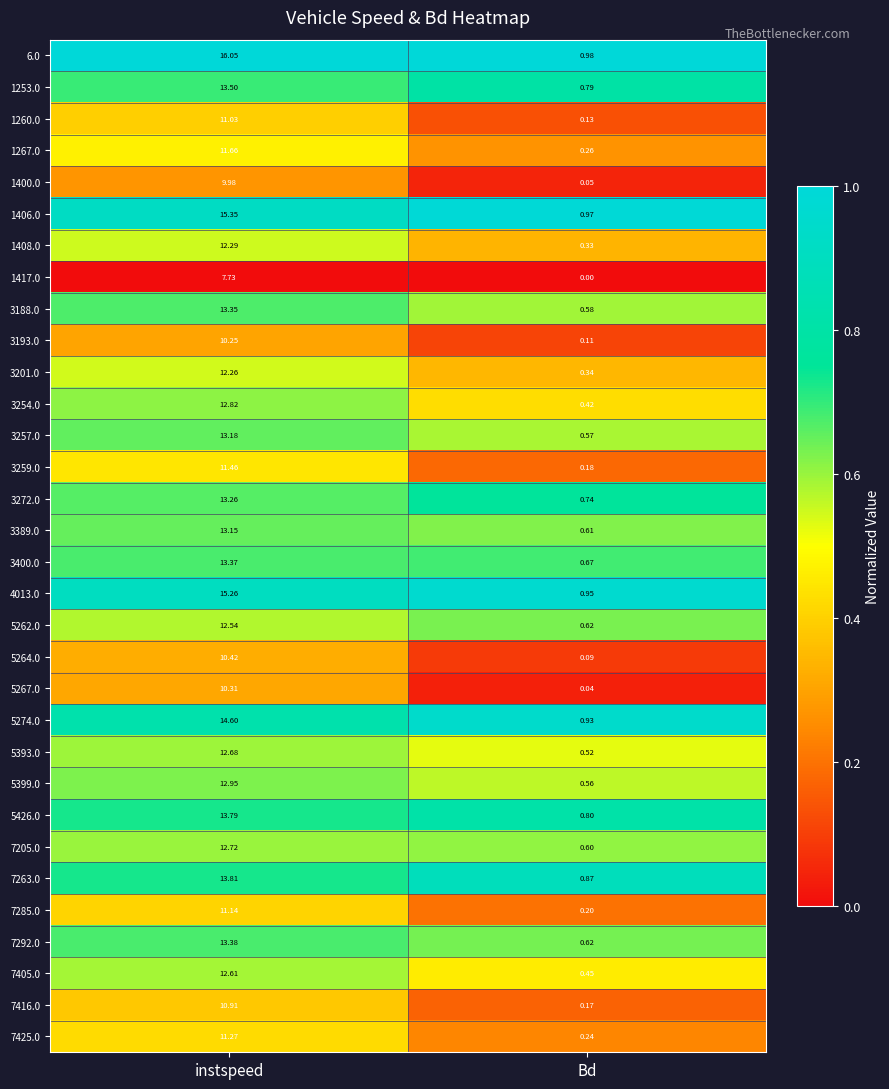

Where does the 7416.0 series first go above 10?

instspeed